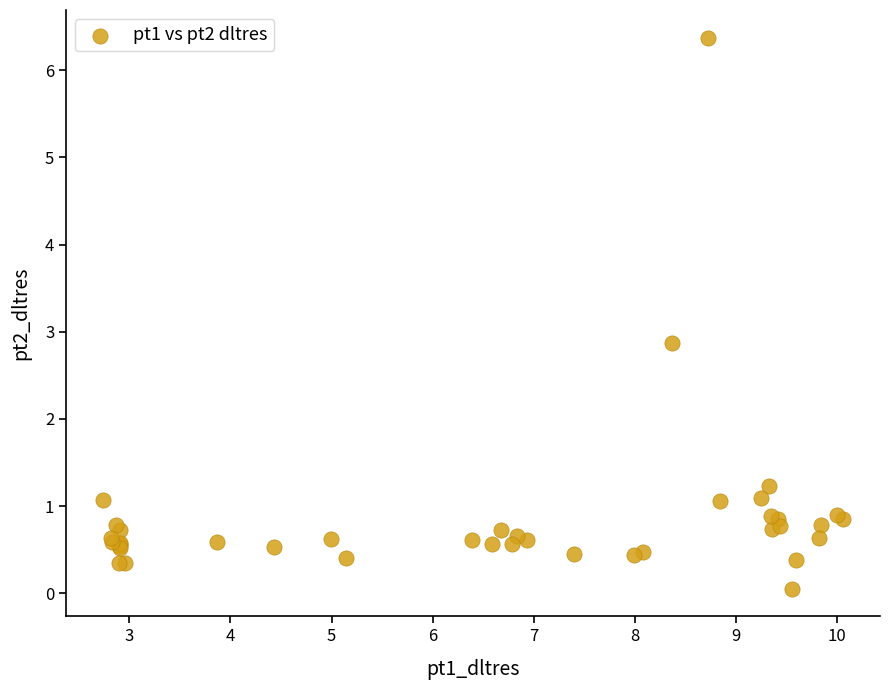

What Y value in the scatter plot is closest to 3?

2.9